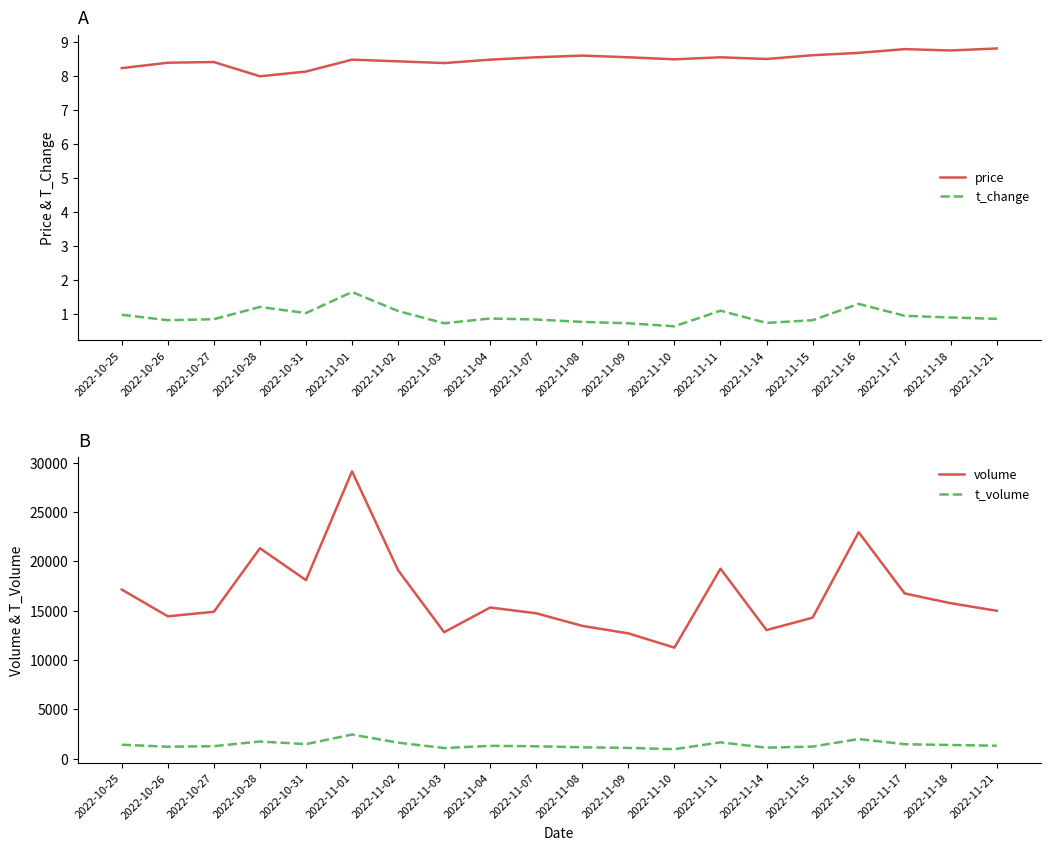

At which category does t_volume reach its first local peak?

2022-10-28